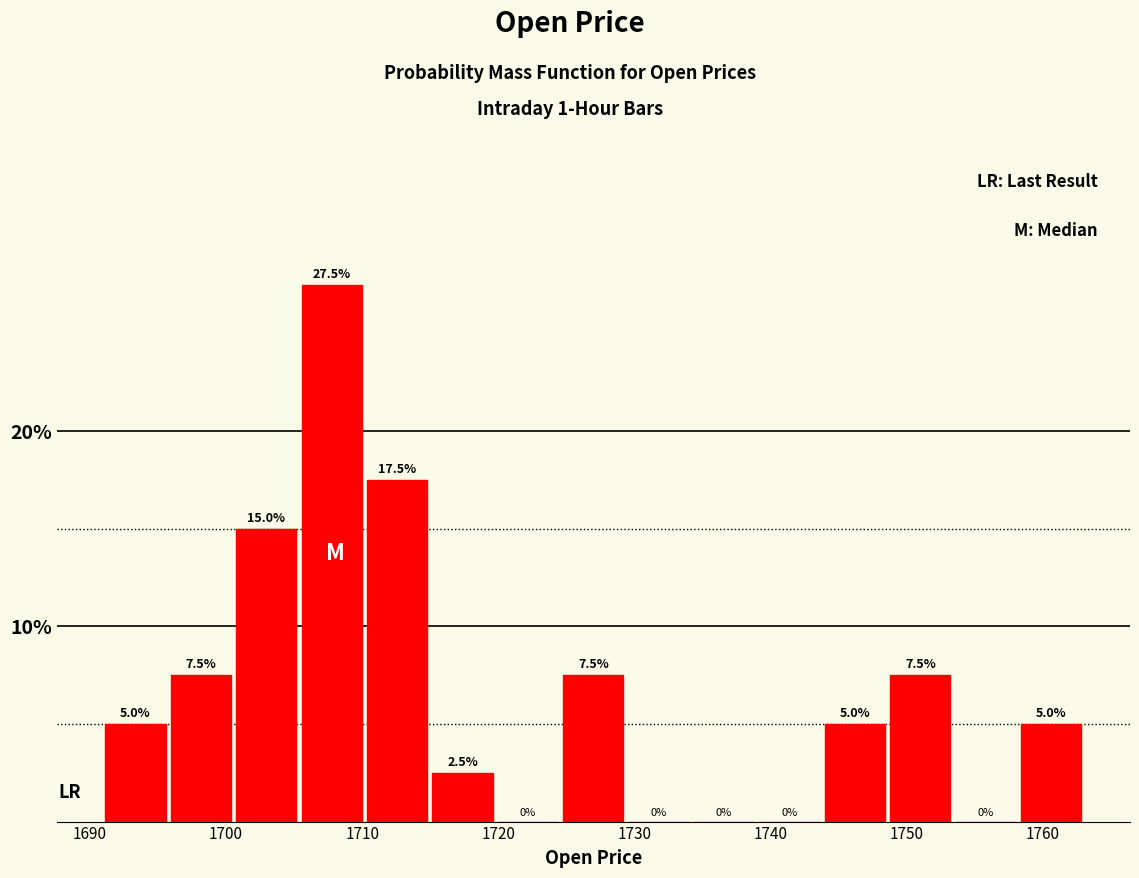

Reading left to right, transcribe this chart: for each bar, give the range it covers on the x-axis and its height. The bar edges are not printed on the chart, so give them approximately, as read against the axis.

1691 to 1696: 5.0
1696 to 1701: 7.5
1701 to 1705: 15.0
1705 to 1710: 27.5
1710 to 1715: 17.5
1715 to 1720: 2.5
1720 to 1725: 0.0
1725 to 1729: 7.5
1729 to 1734: 0.0
1734 to 1739: 0.0
1739 to 1744: 0.0
1744 to 1749: 5.0
1749 to 1753: 7.5
1753 to 1758: 0.0
1758 to 1763: 5.0